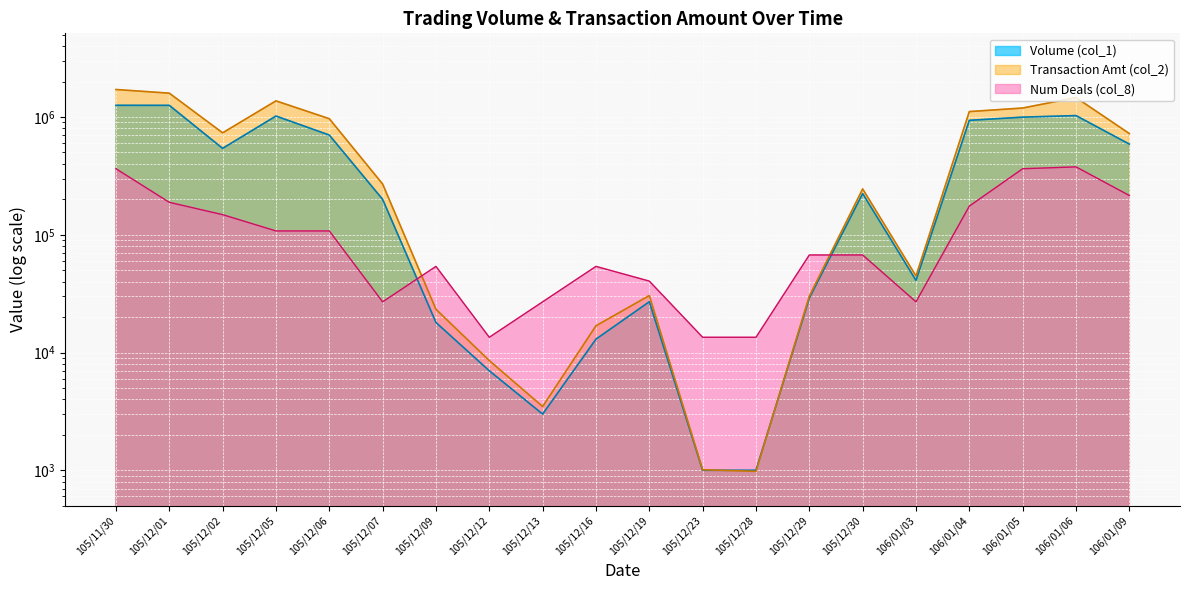

How many times do Transaction Amt (col_2) and Volume (col_1) cross each other?

2